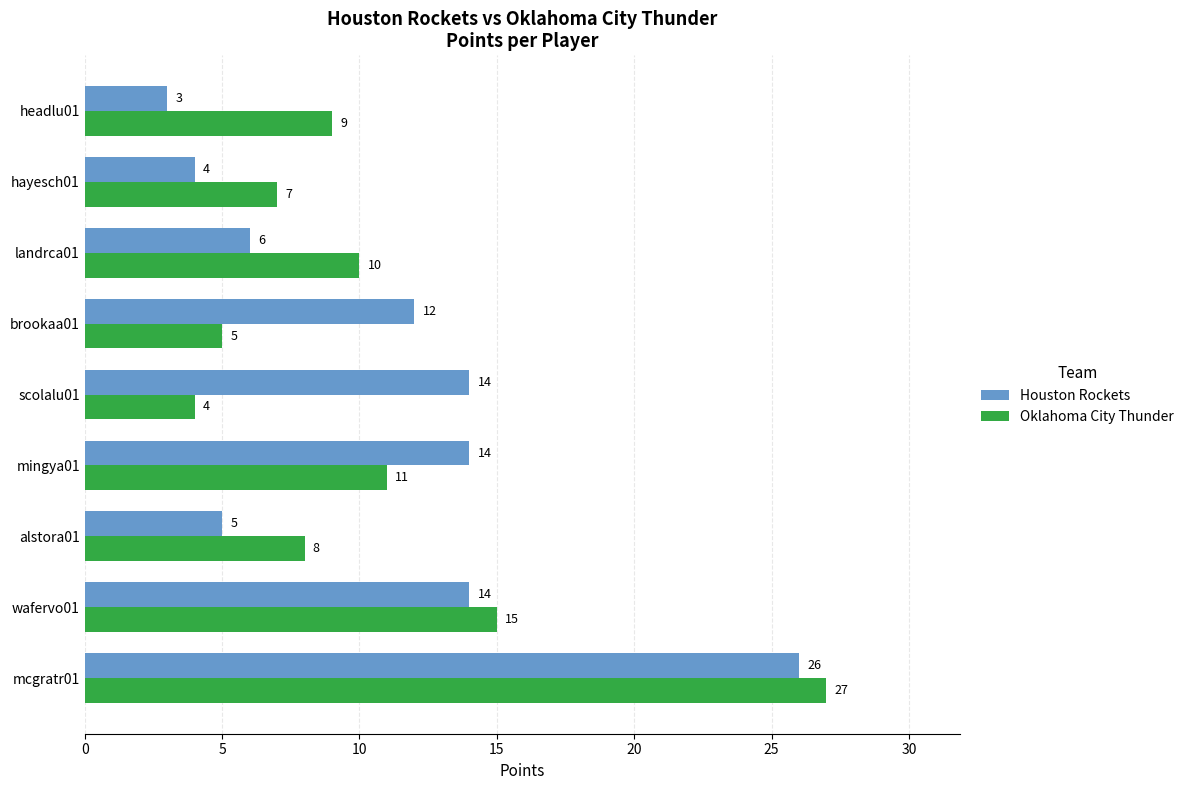

Count the number of data series in this chart.

2